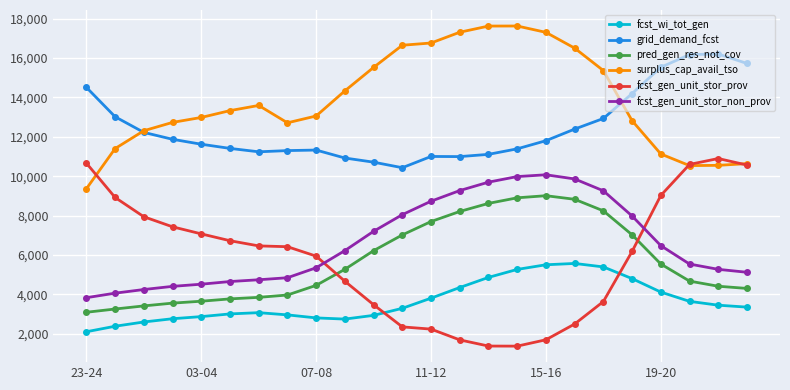

Which series has the largest total across all categories?

surplus_cap_avail_tso